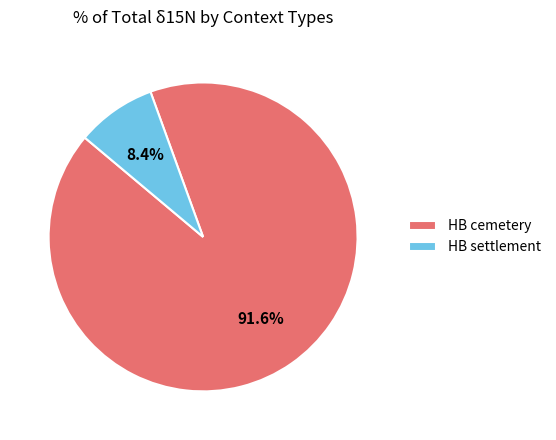

Which category has the biggest portion of the pie?

HB cemetery